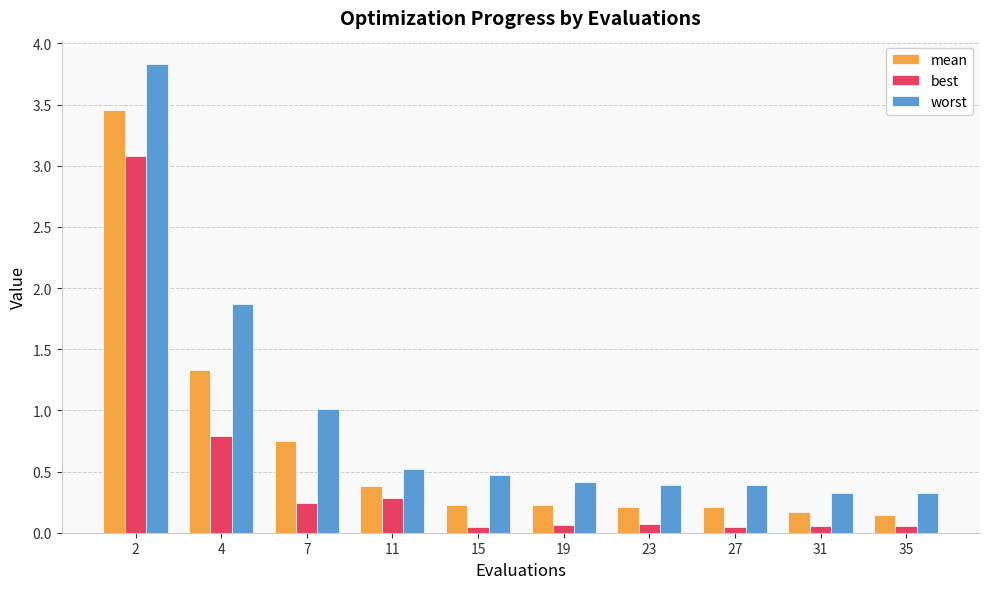

What is the difference between the maximum and second lowest values in the best series?

3.0